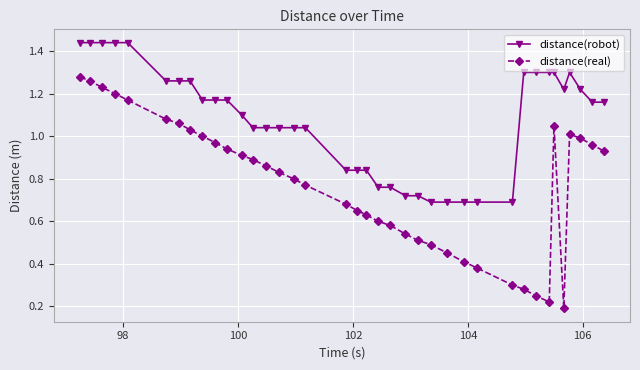

Which series has the largest range (max minus min)?

distance(real)